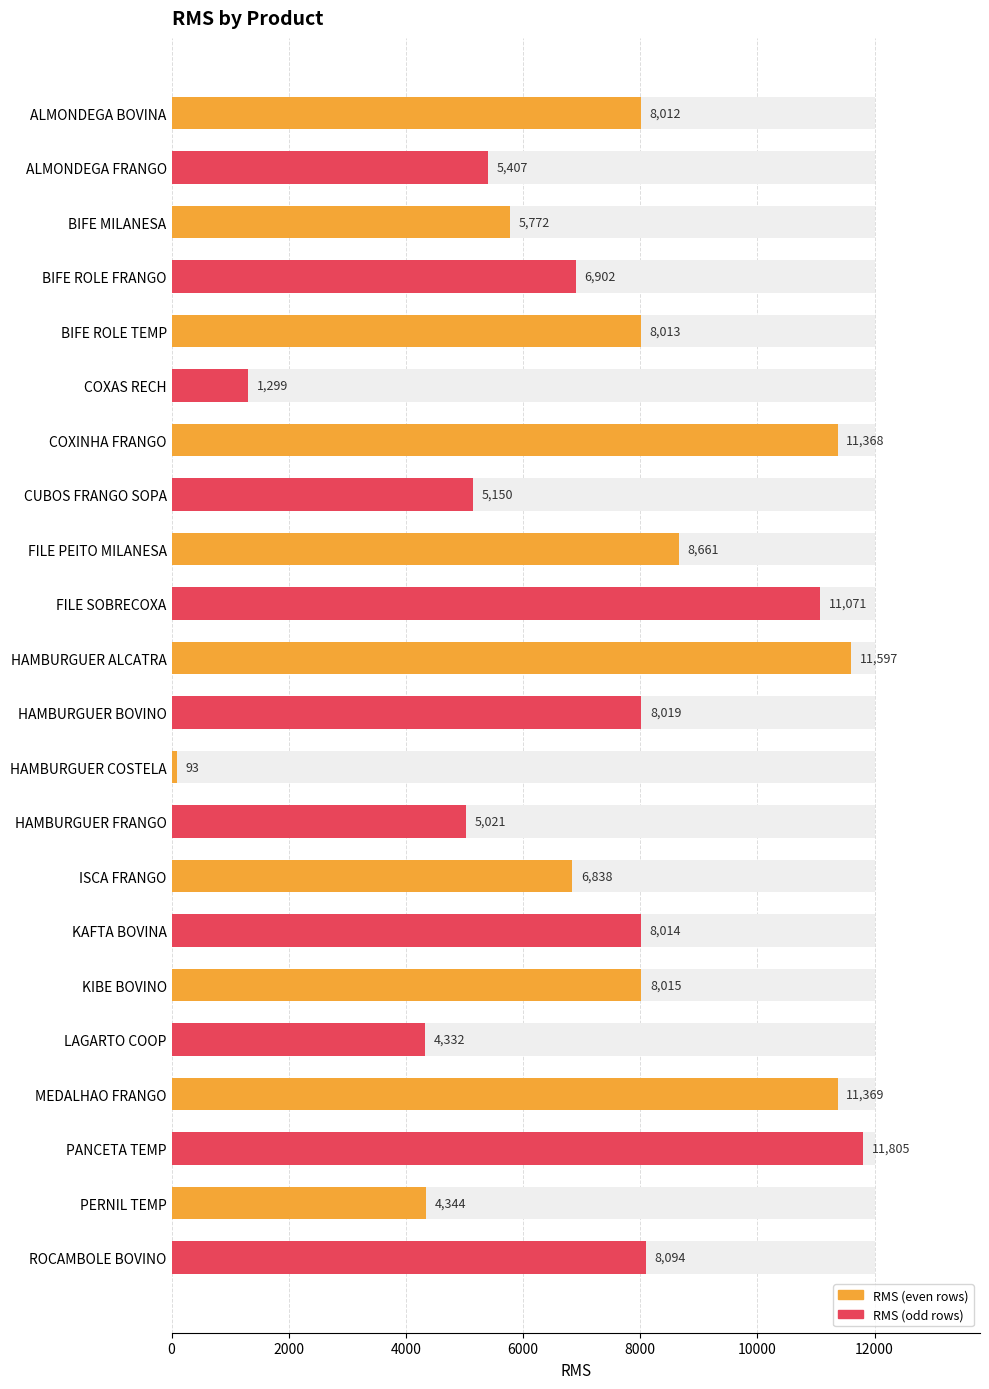

What is the minimum value shown in the chart?

93